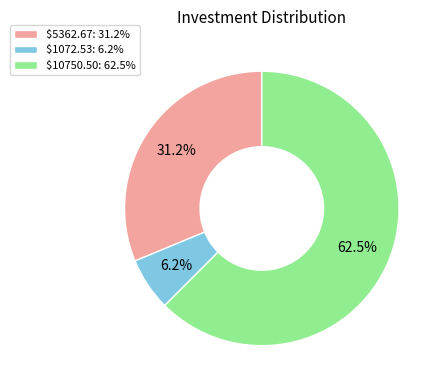

To the nearest percent, what is the difference between the largest and smallest slice percentages?

56%